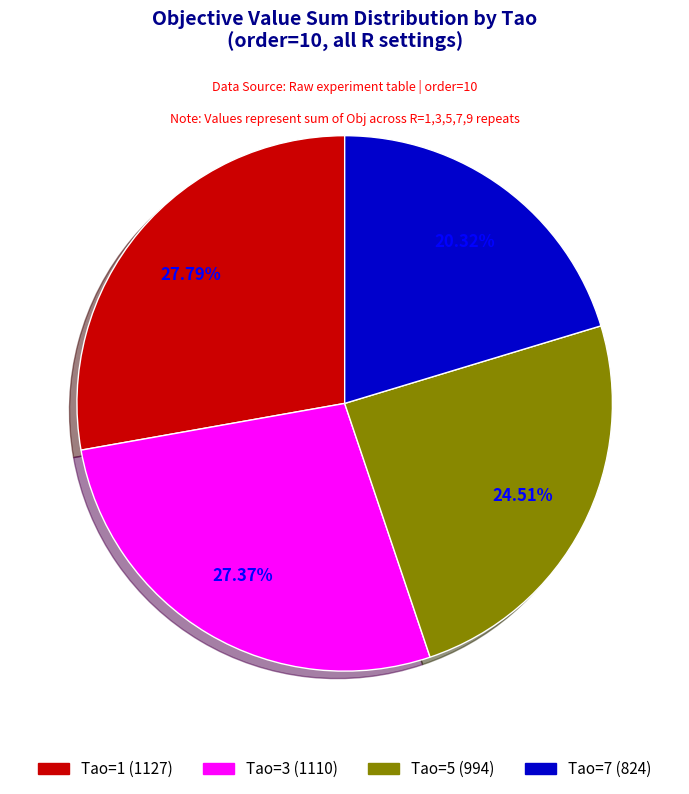

Is there any slice that represents more than half of the pie?

No